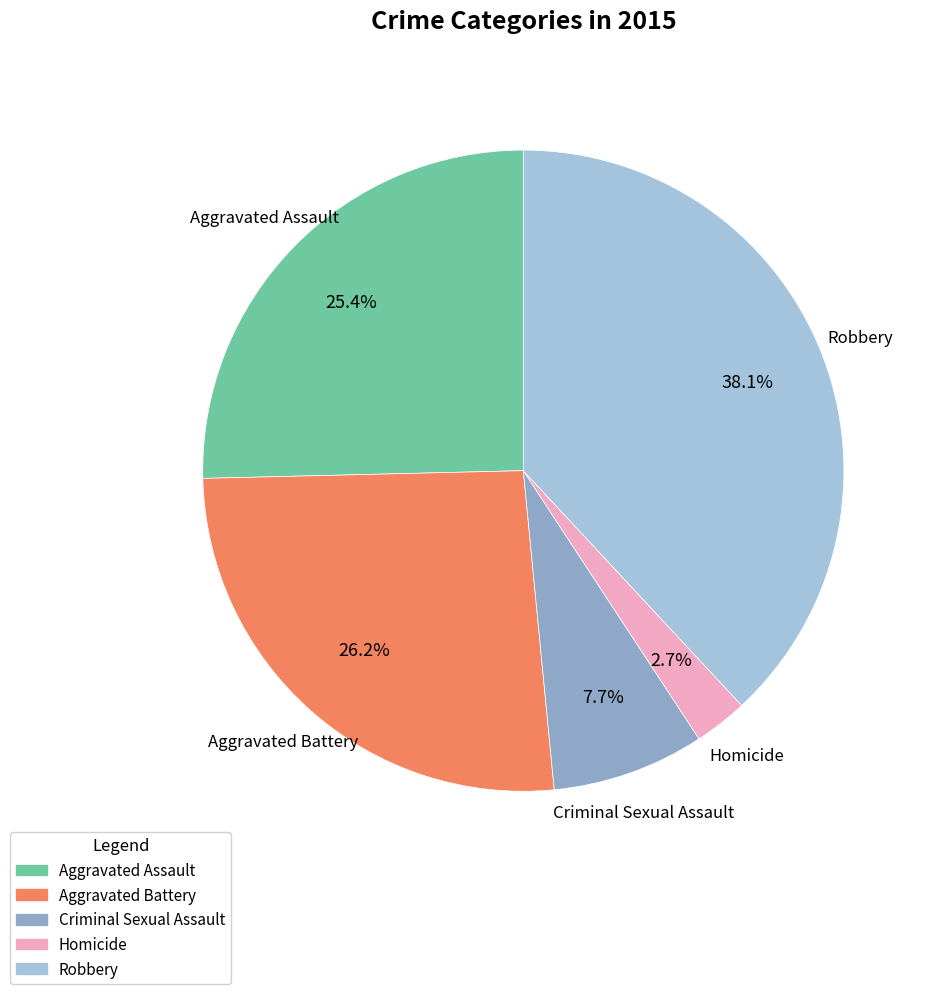

Count the number of slices in the pie.

5